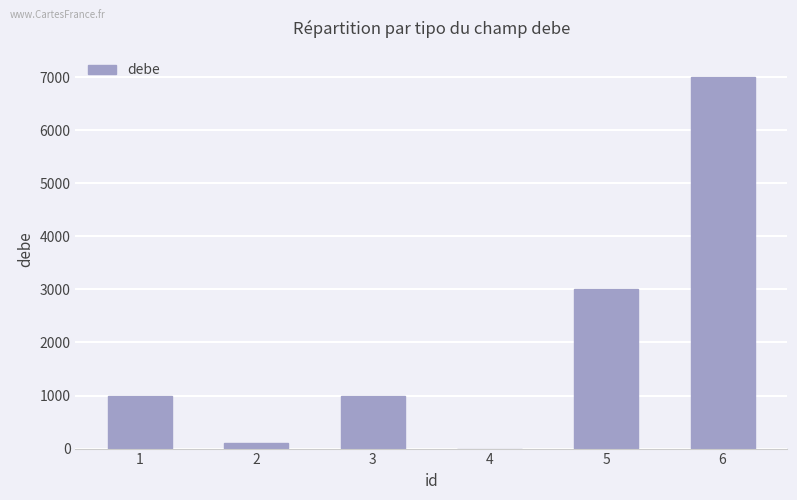

What is the change in value from 3 to 6?

+6000